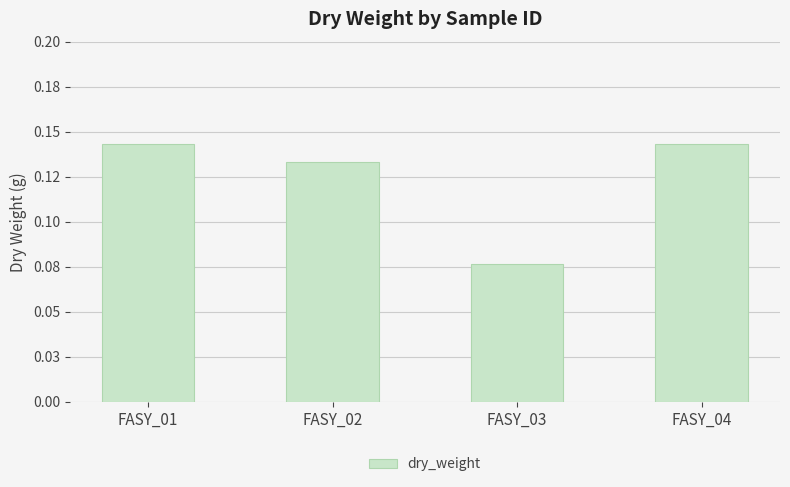

Are the bars horizontal?

No